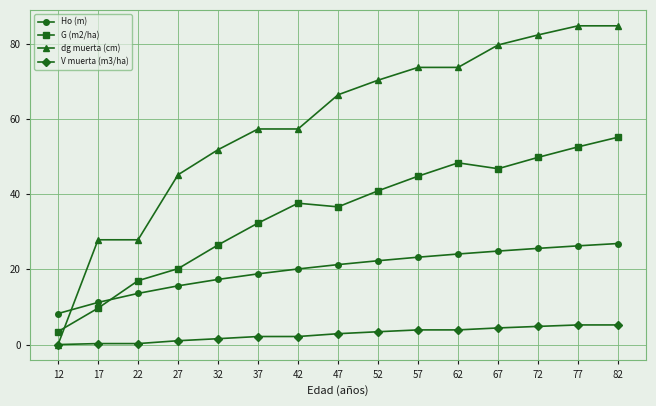

True or false: Ho (m) and V muerta (m3/ha) cross at least once.

False